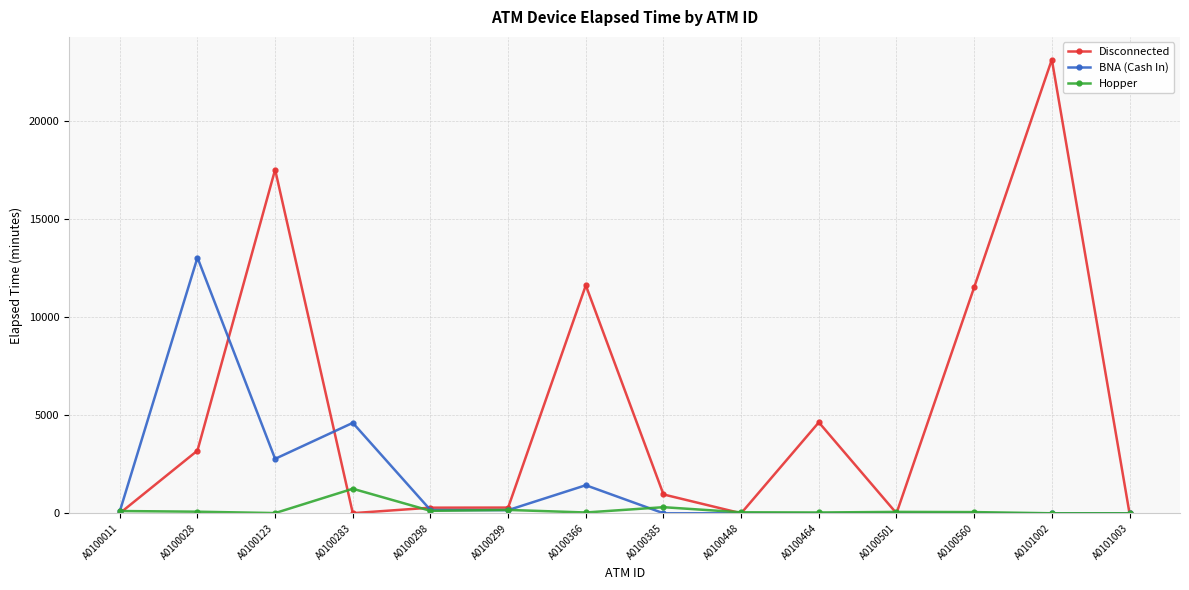

Which series has the largest range (max minus min)?

Disconnected